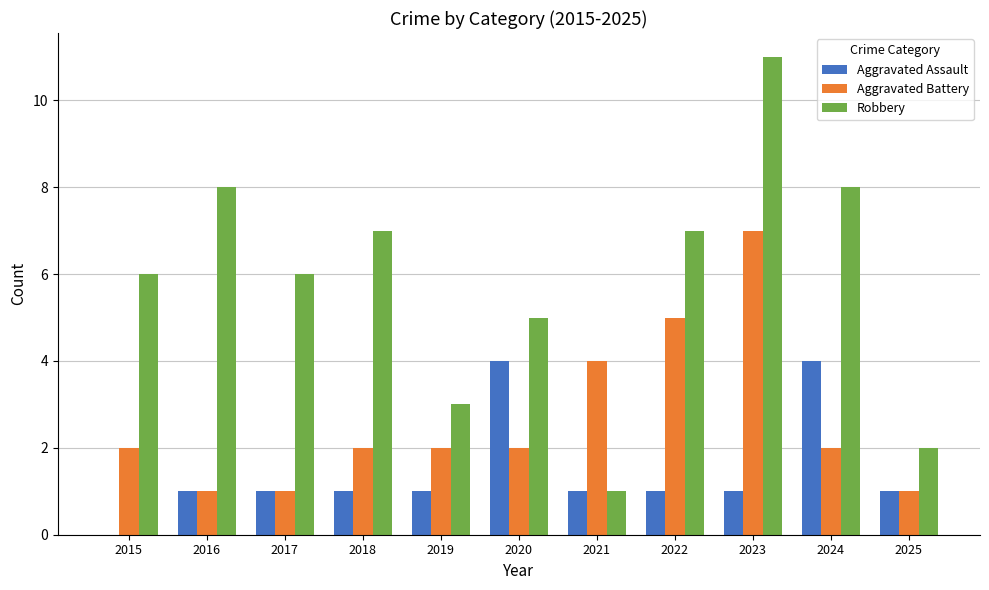

Reading left to right, transcribe all the data shown in this chart.

Aggravated Assault: 2015=0	2016=1	2017=1	2018=1	2019=1	2020=4	2021=1	2022=1	2023=1	2024=4	2025=1
Aggravated Battery: 2015=2	2016=1	2017=1	2018=2	2019=2	2020=2	2021=4	2022=5	2023=7	2024=2	2025=1
Robbery: 2015=6	2016=8	2017=6	2018=7	2019=3	2020=5	2021=1	2022=7	2023=11	2024=8	2025=2